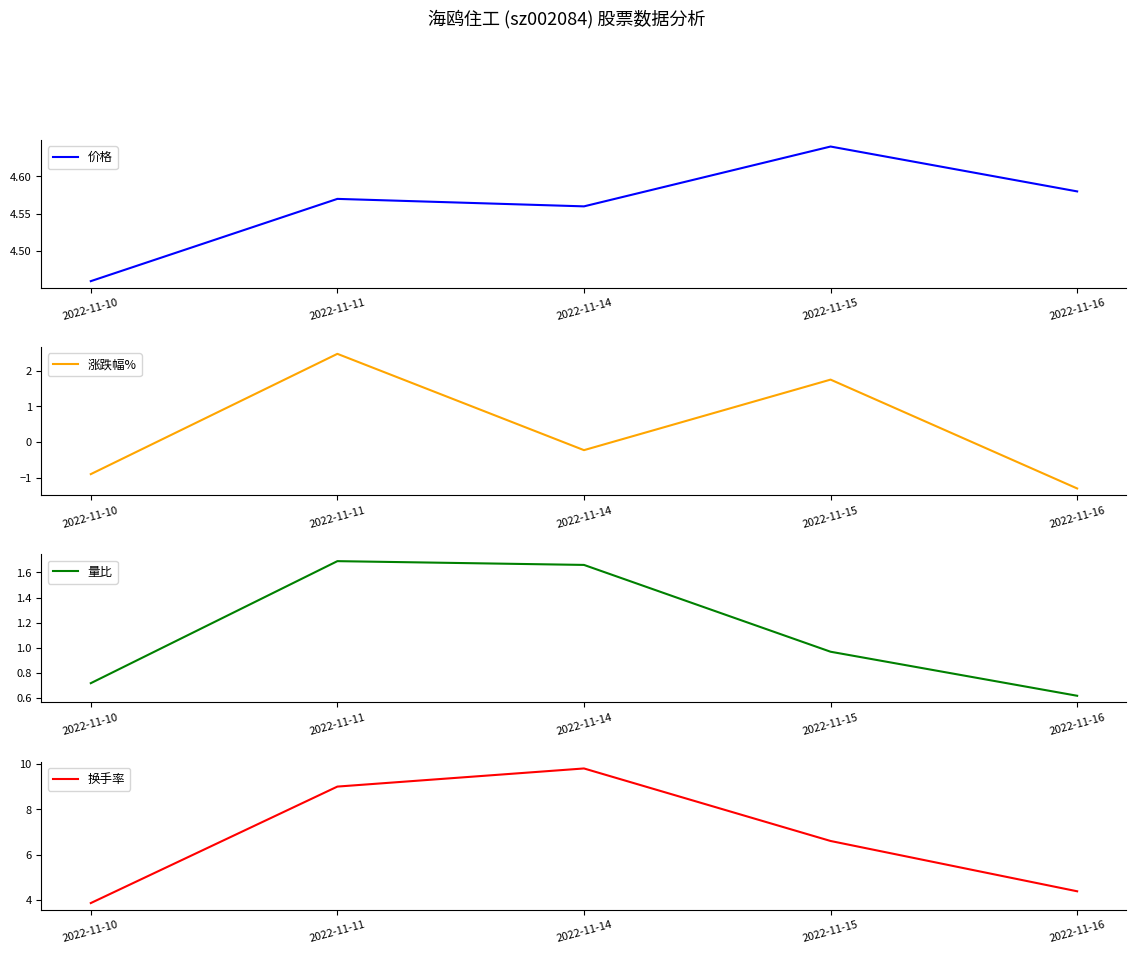

True or false: 量比 has a value of 2.3 at 2022-11-11.

False